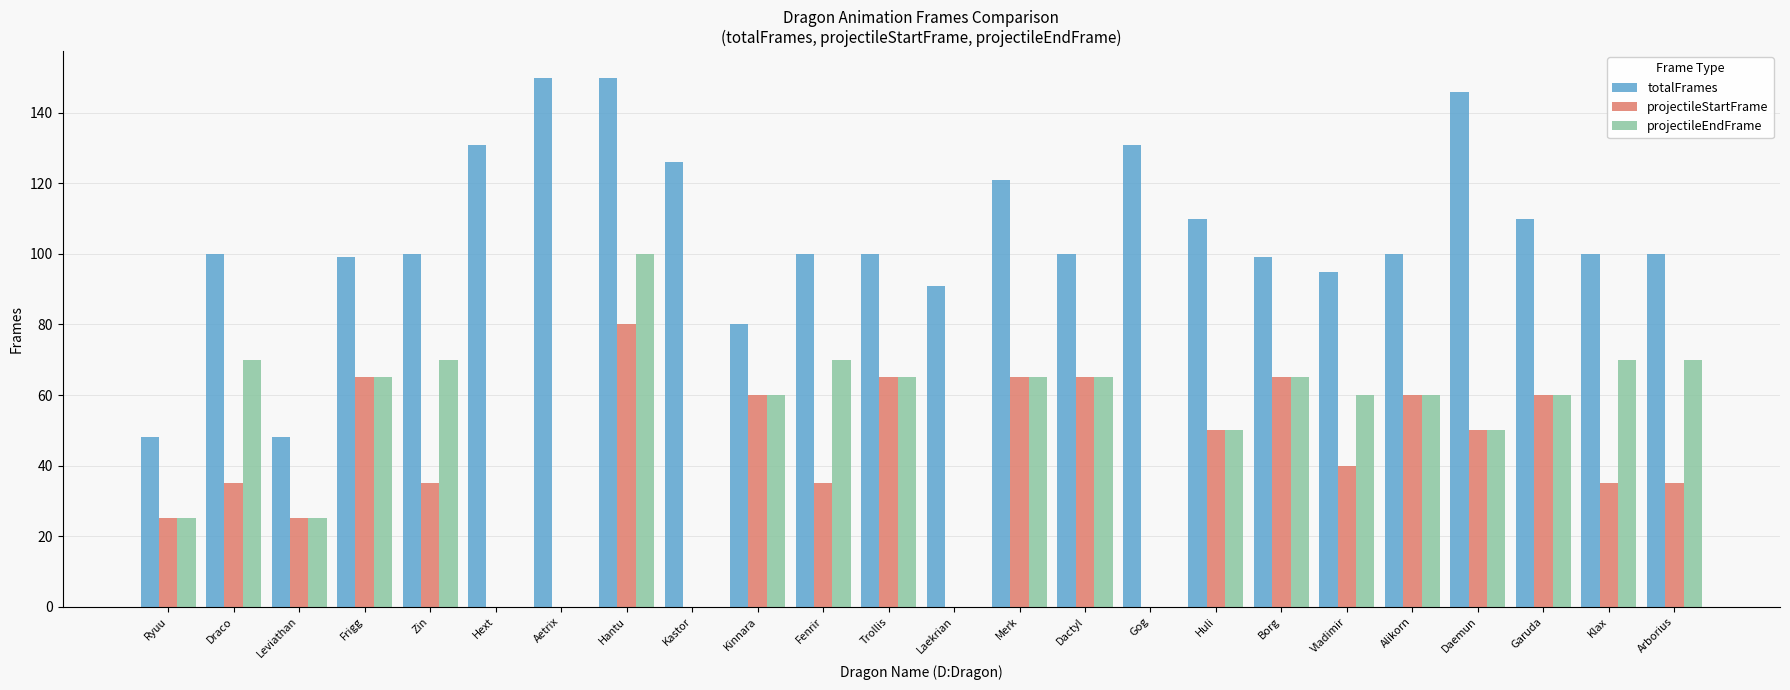

Between Kastor and Fenrir, which series saw the biggest shift?

projectileEndFrame